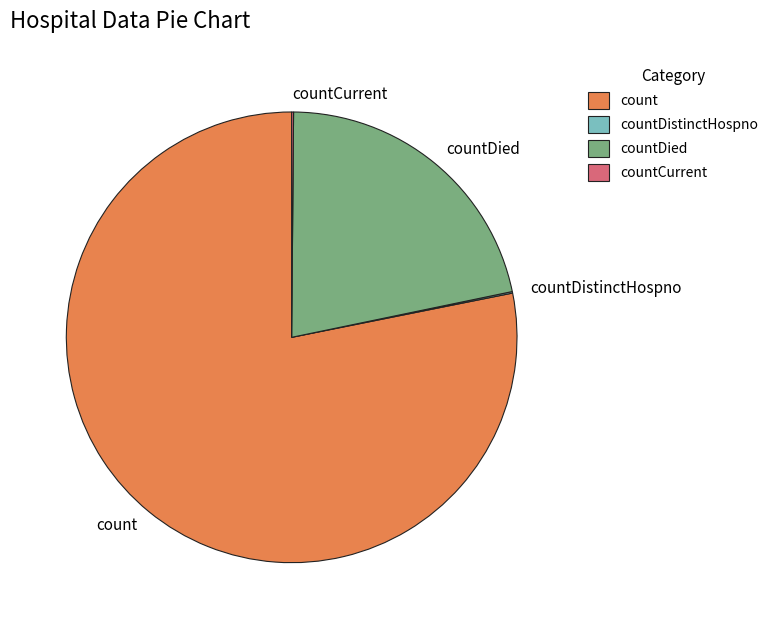

Do count and countDied together represent more than half of the pie?

Yes